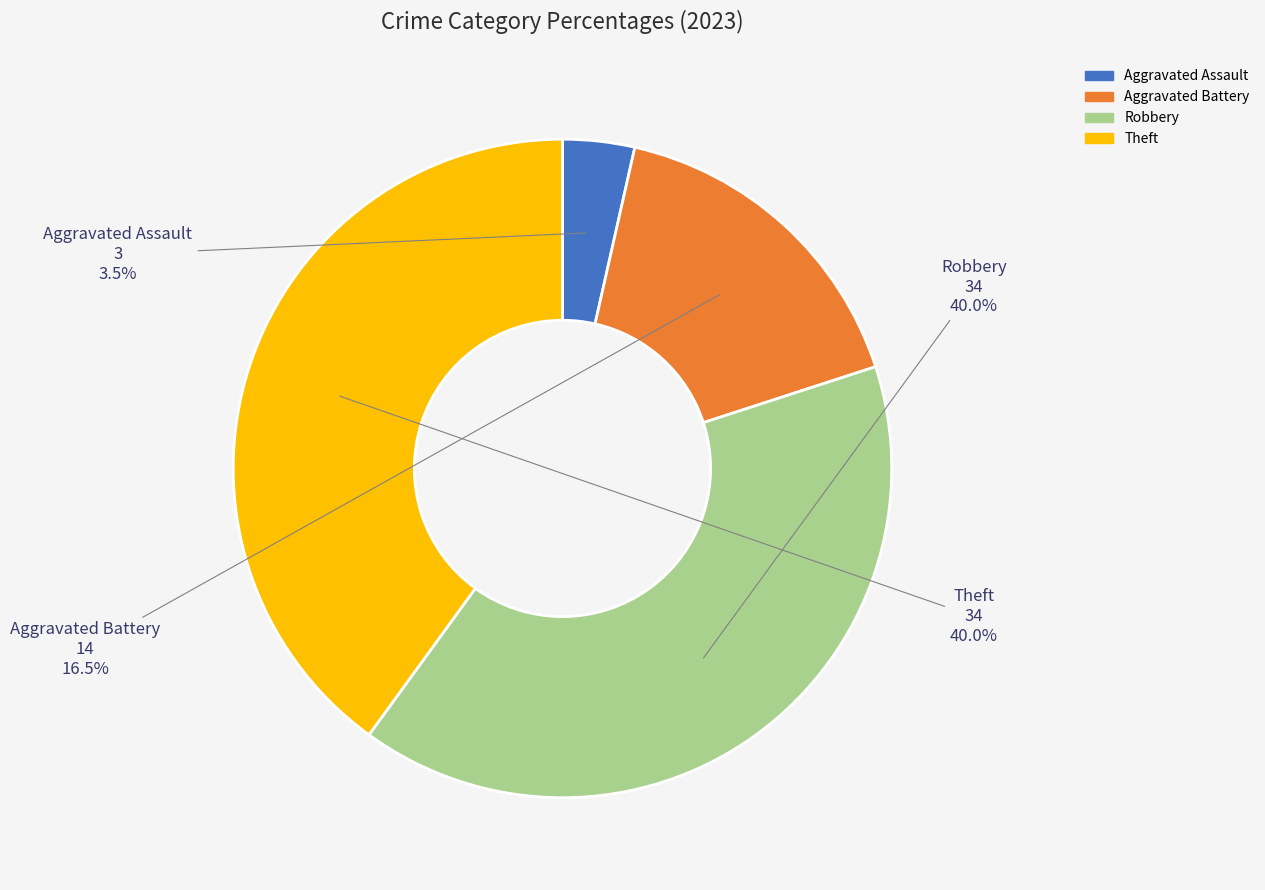

Is there a majority slice in this chart?

No